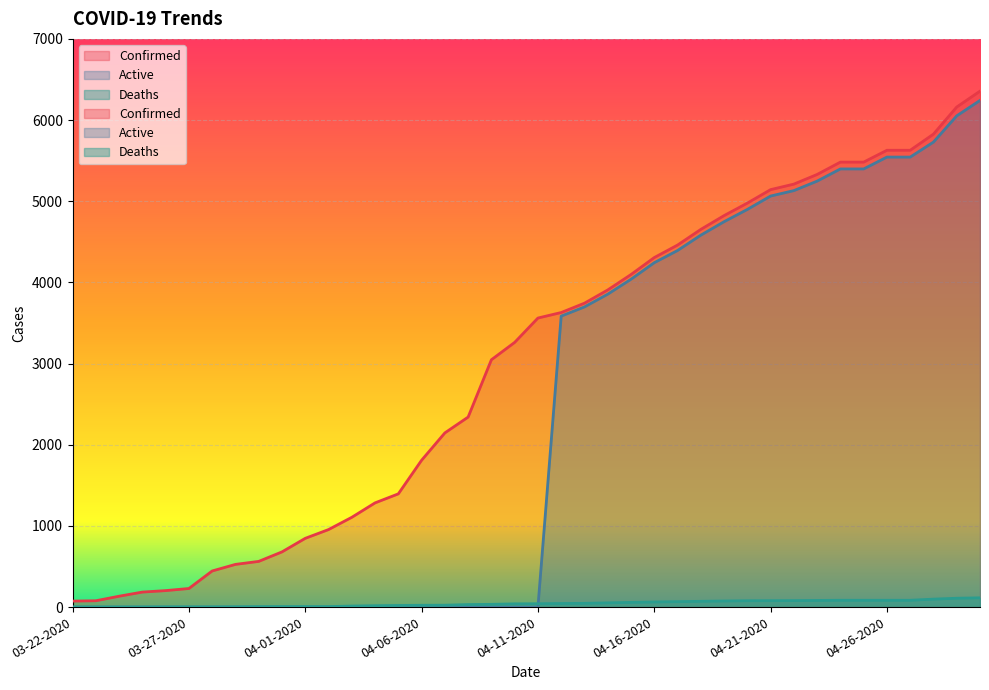

Count the number of categories in the chart.

40